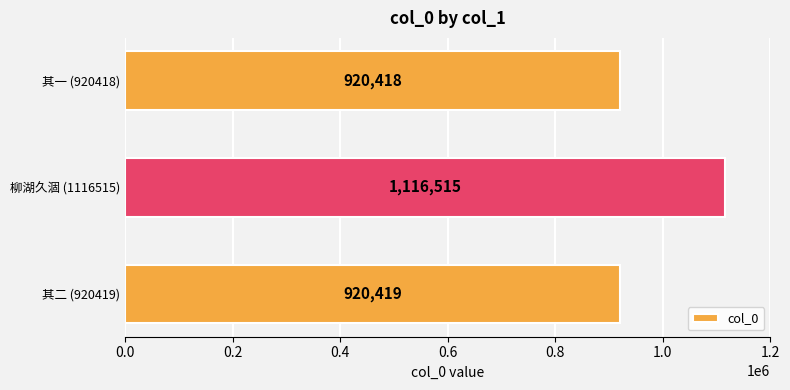

Reading bottom to top, extract all data points from this chart.

920419	1116515	920418